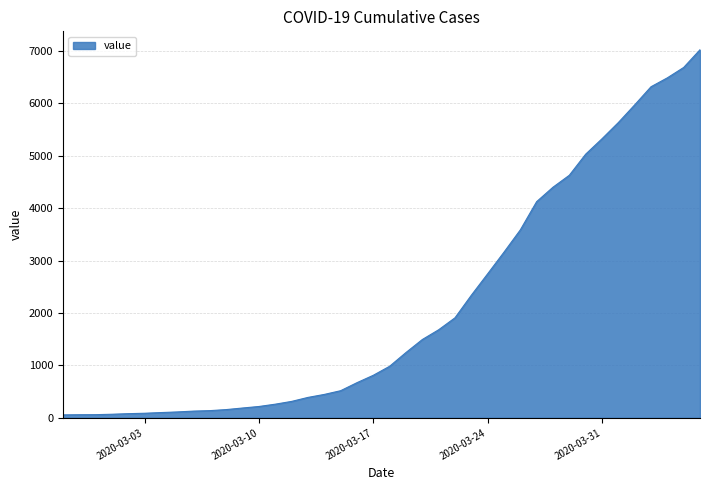

What is the maximum value shown in the chart?

7020